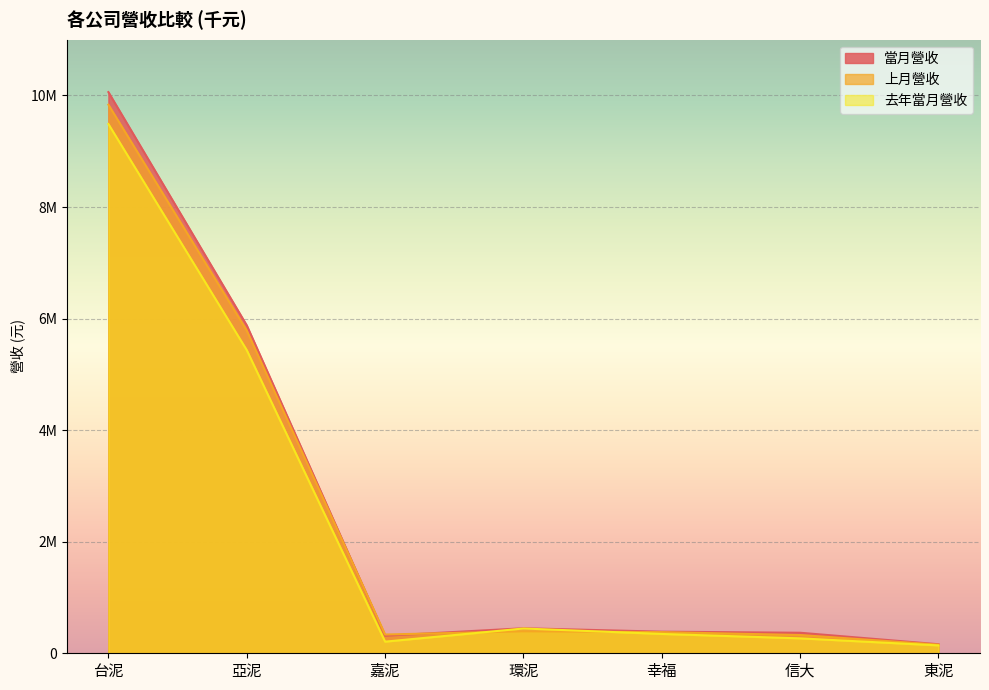

At which label does 當月營收 reach its minimum?

東泥